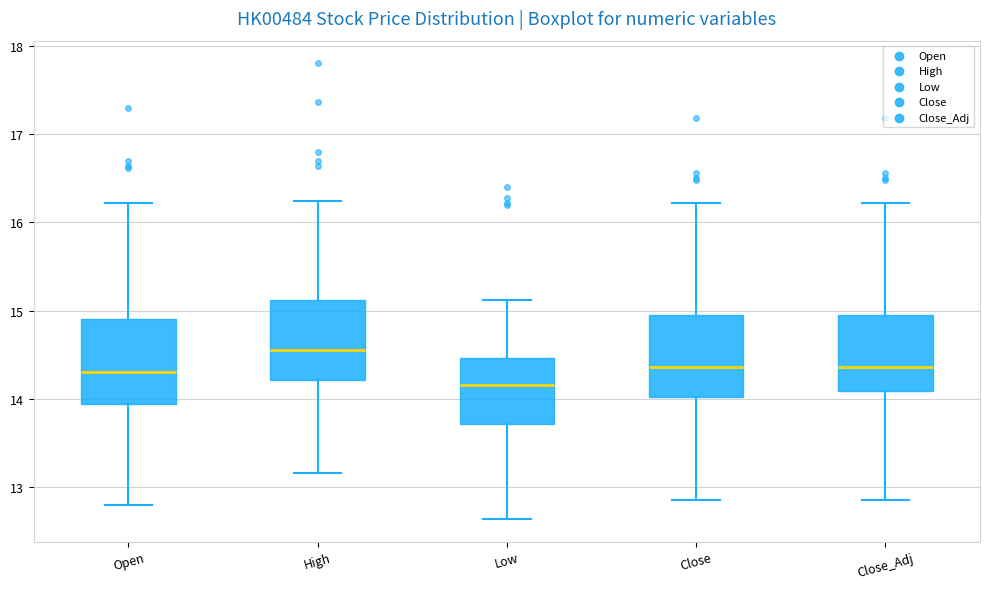

Which box's median line is the lowest?

Low